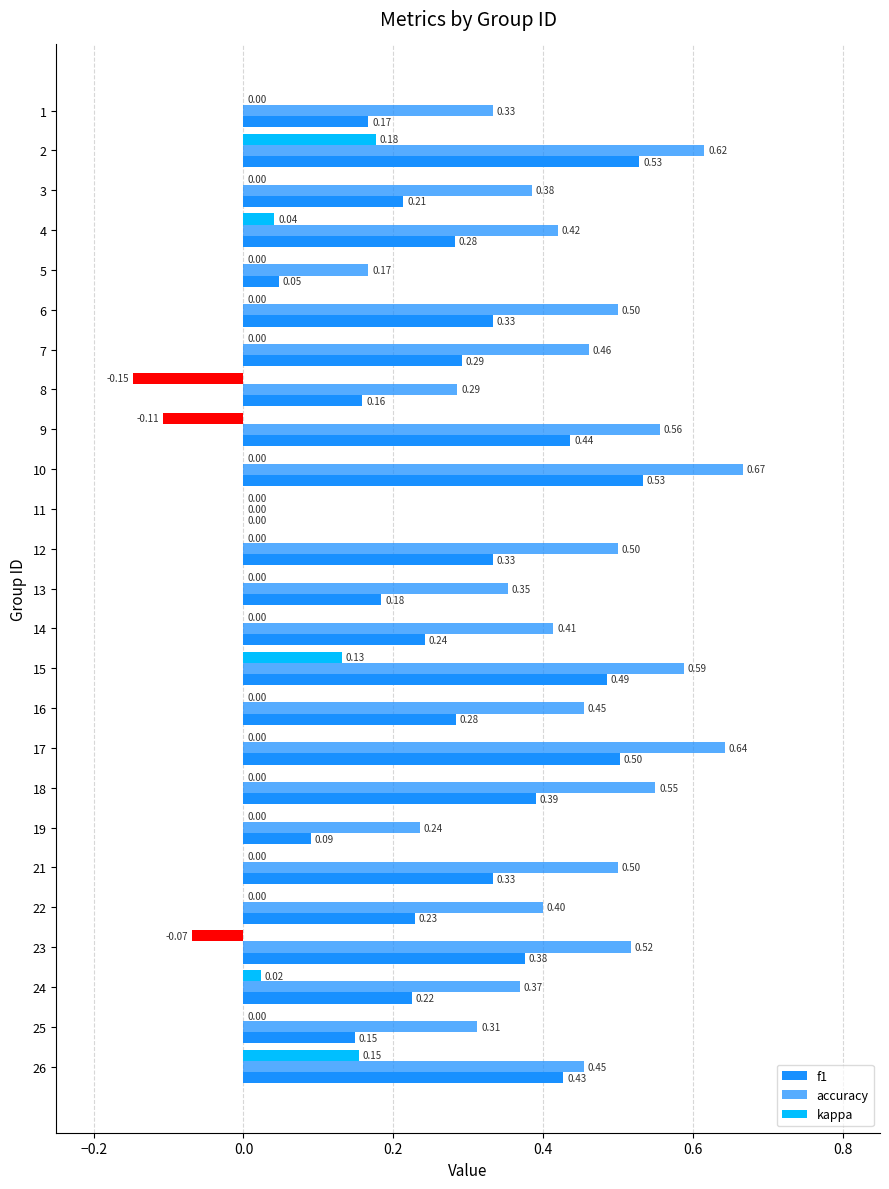

Between 12 and 9, which is larger?

9